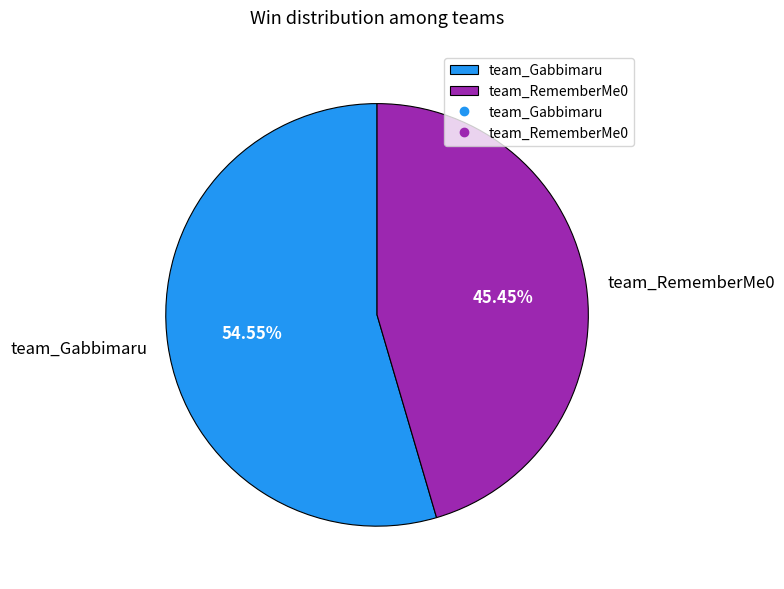

Approximately how many times larger is the value at team_RememberMe0 compared to team_Gabbimaru?

0.8